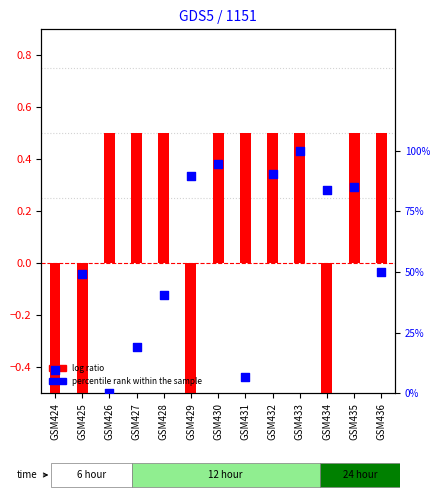

Which series contains the lowest Y value?

log ratio